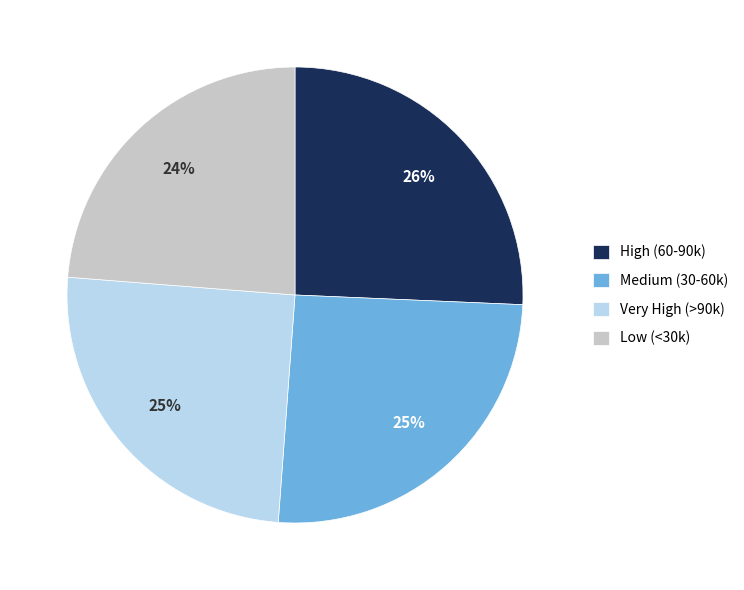

Is there any slice that represents more than half of the pie?

No